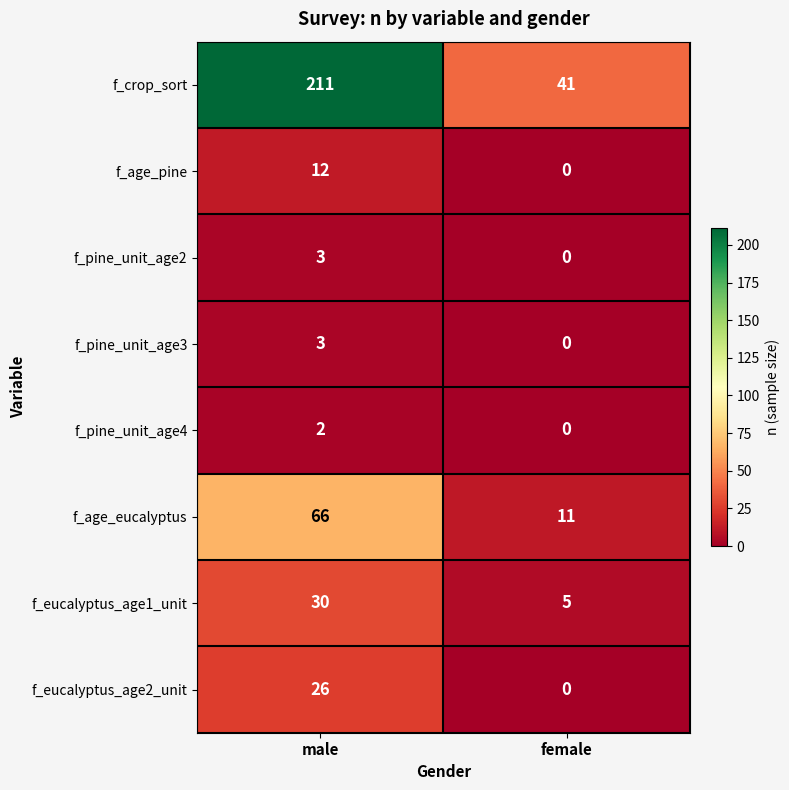

Where is f_pine_unit_age3 nearest to the value 1?

female